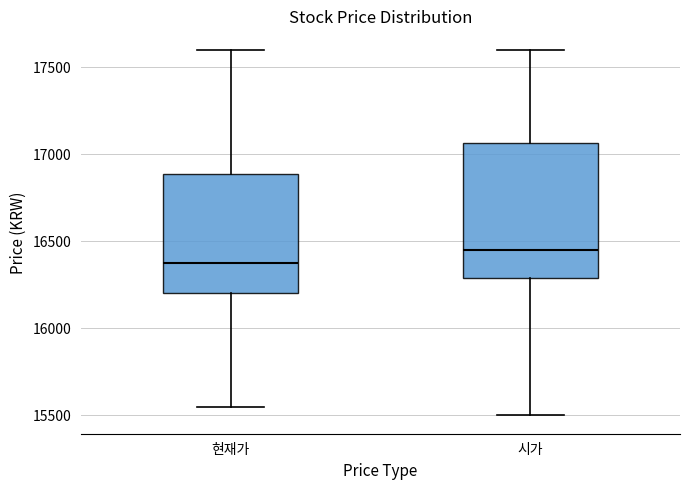

Which box is the tallest, from its lower edge to its upper edge?

시가